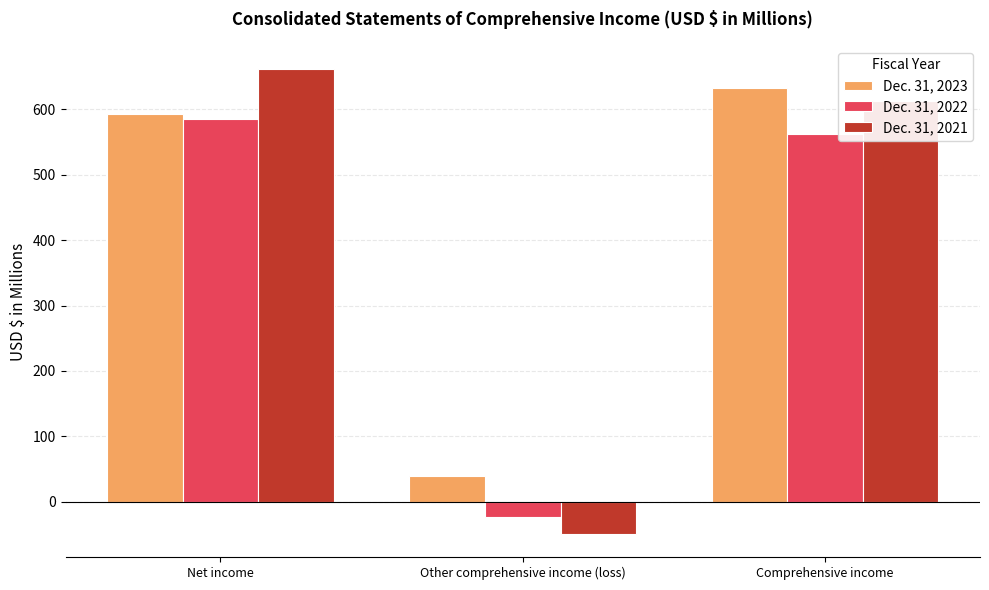

Where does the Dec. 31, 2022 series first go above 562?

Net income